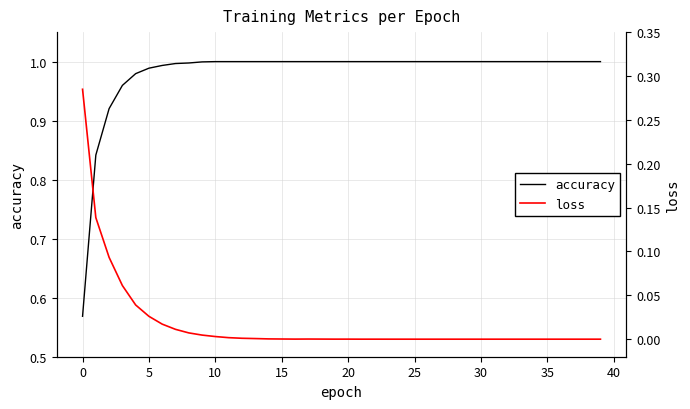

Which has a higher value, 11 or 15?

11